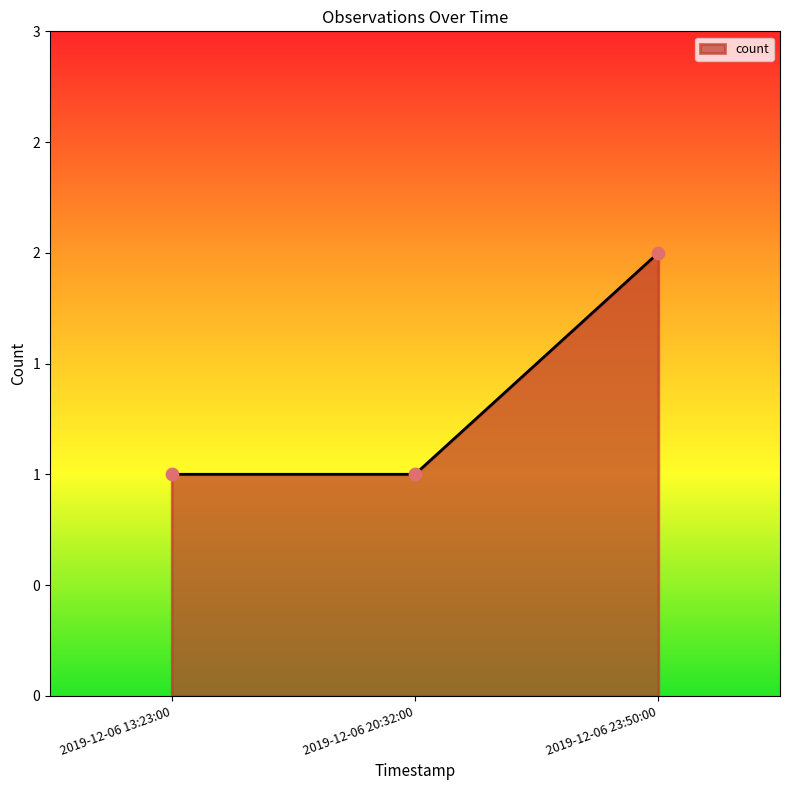

Is this an area chart (filled region under the line)?

Yes